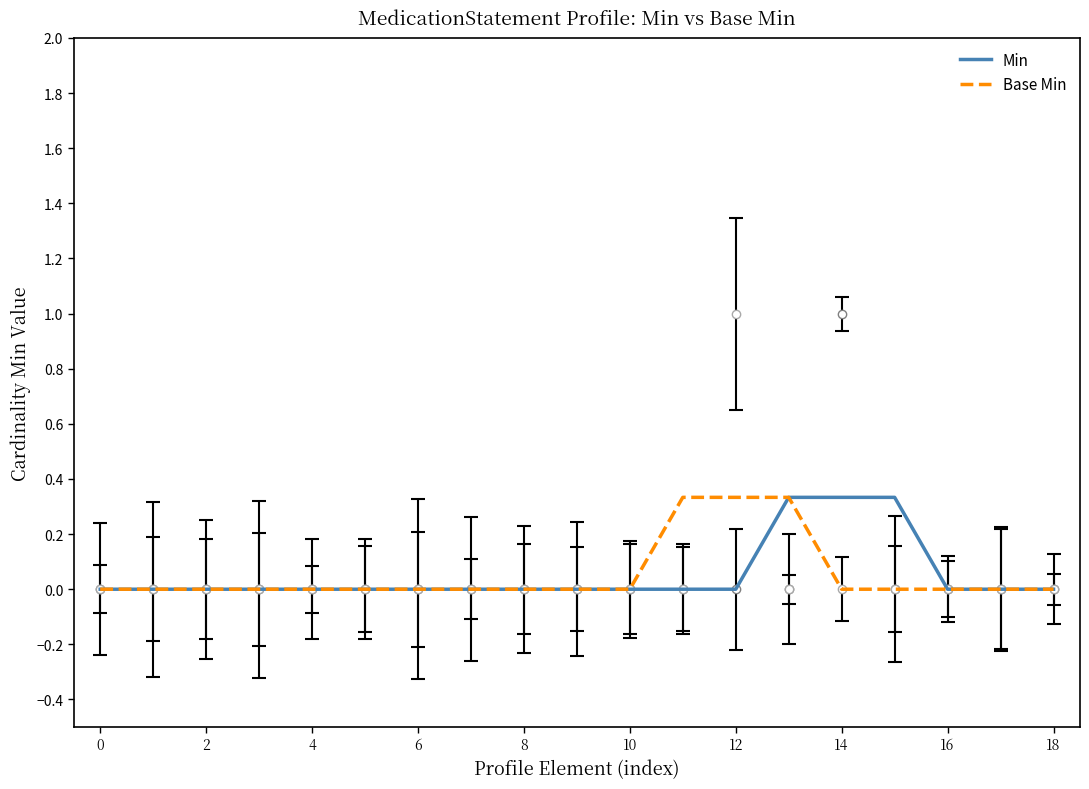

Between 8 and 16, which is larger?

8